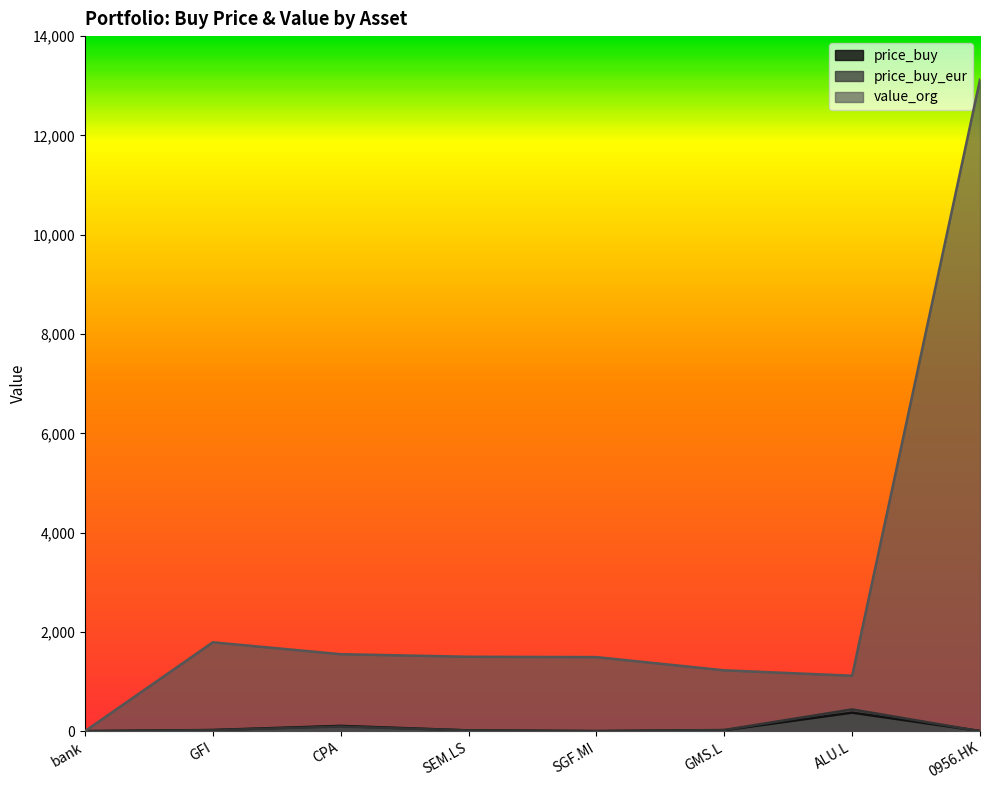

Count the number of data series in this chart.

3